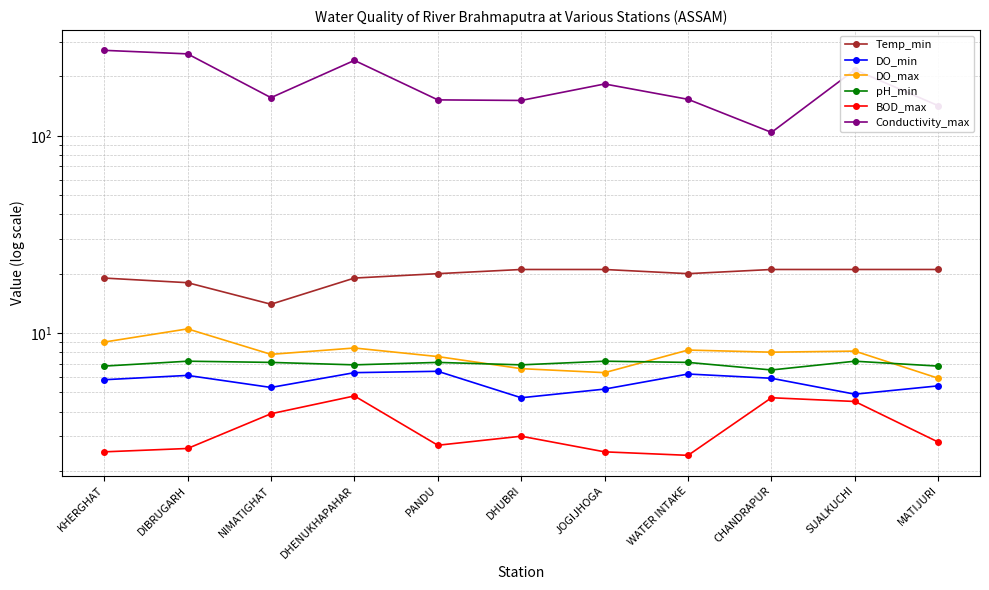

True or false: BOD_max has more than 1 interior local peaks.

True